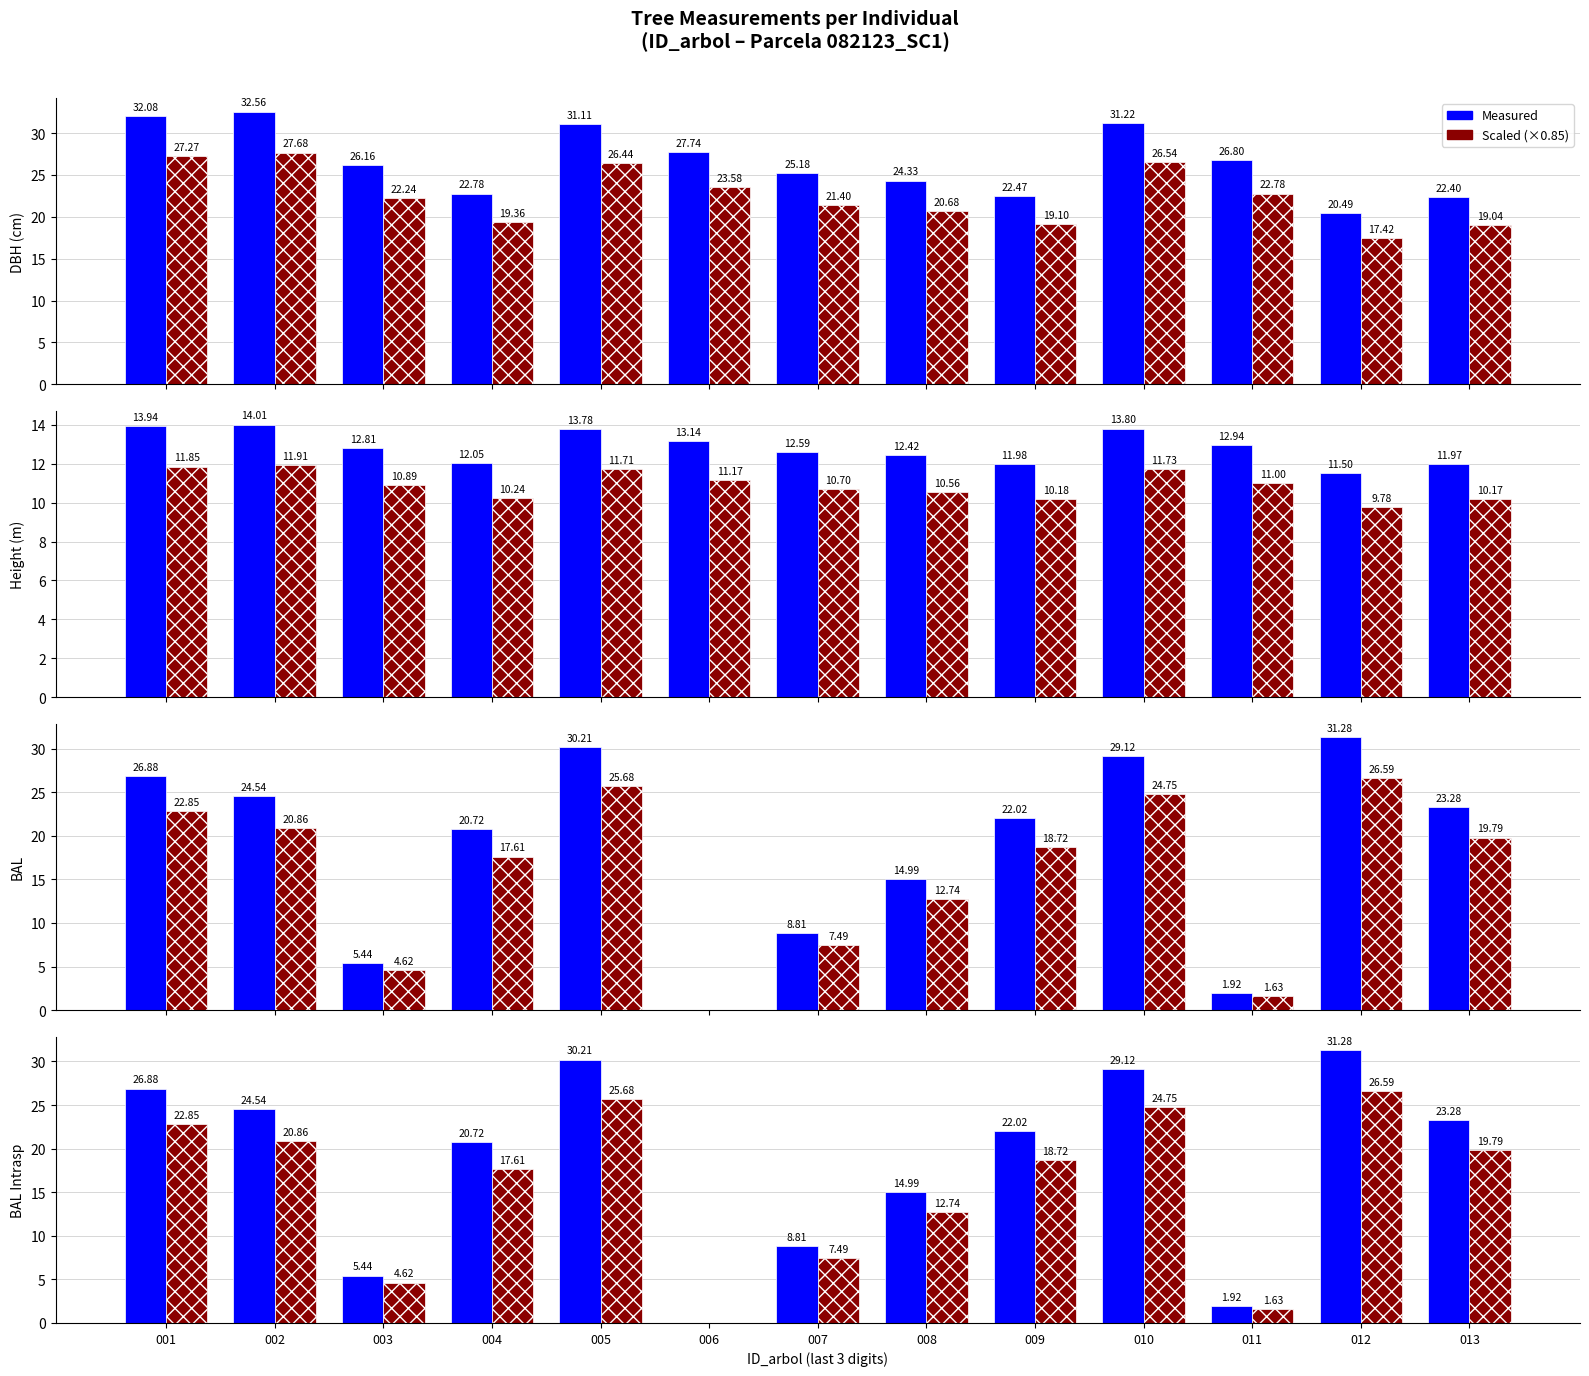

How many values in dbh/h/bal value are above zero?

12